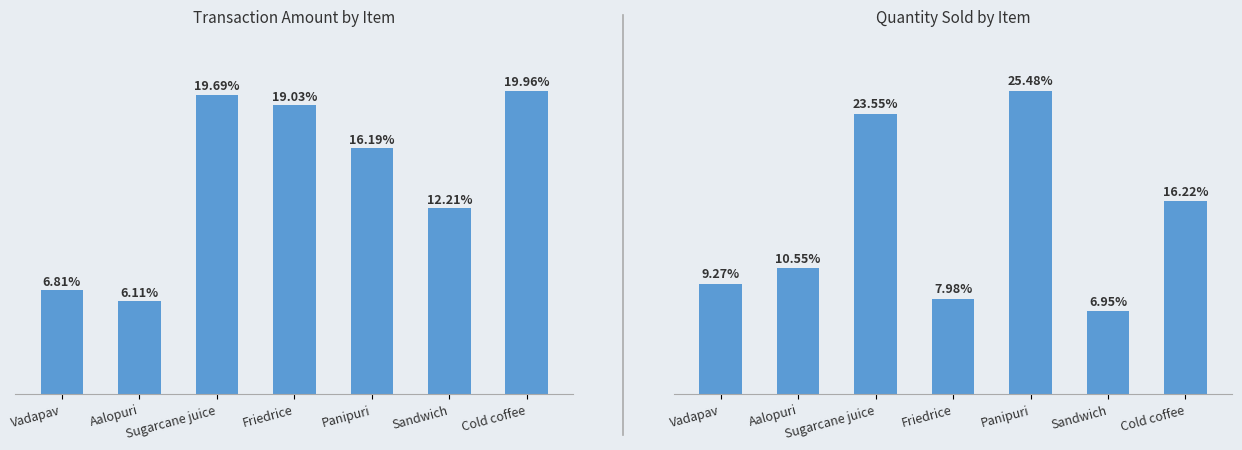

What is the spread (max minus min) of values at Panipuri?

3462